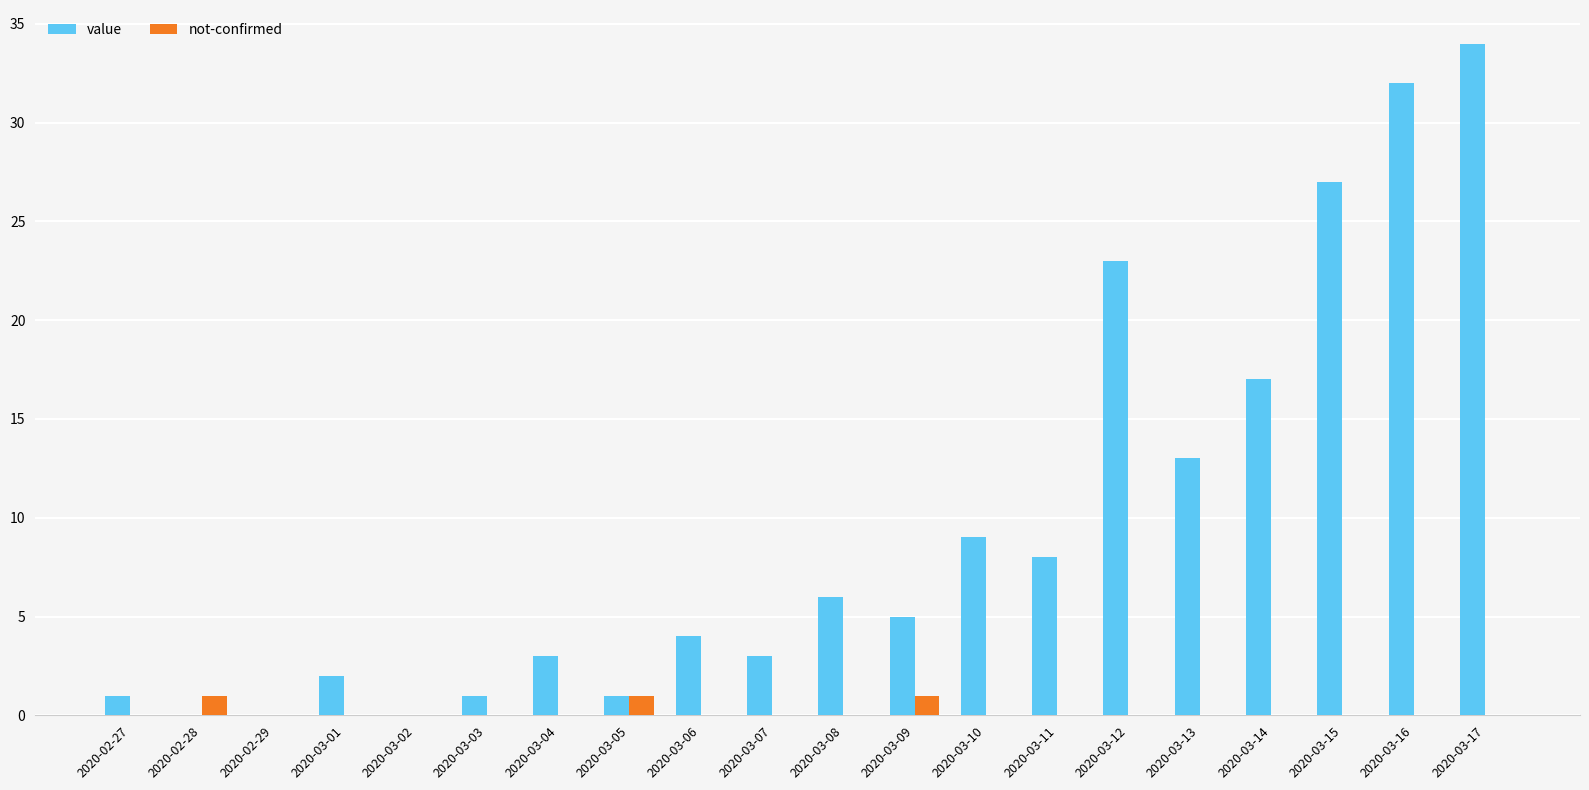

What is the highest value of the value series?

34